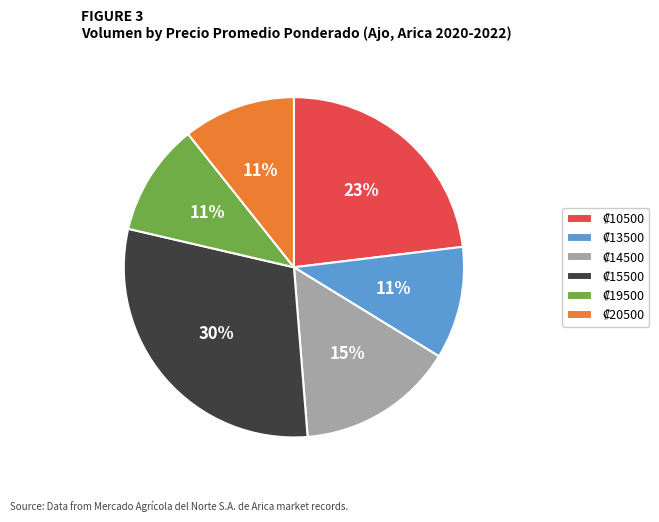

To the nearest percent, what is the average slice percentage?

17%